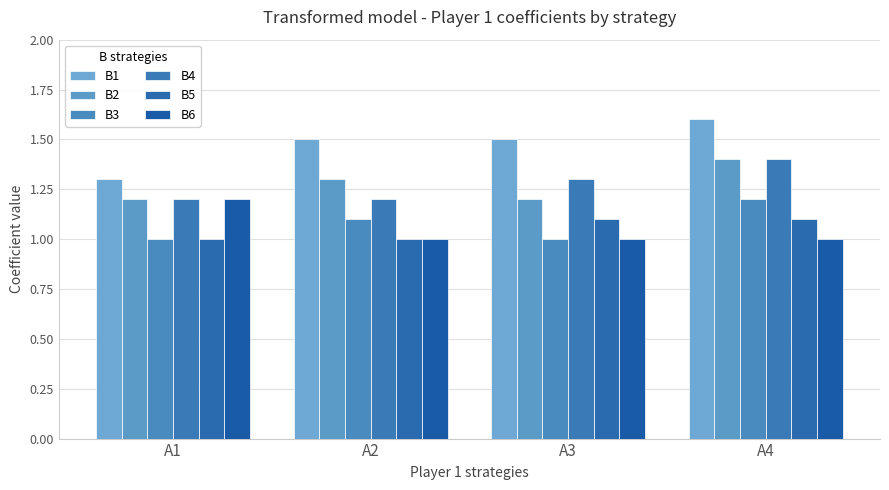

How many groups of bars are there?

4